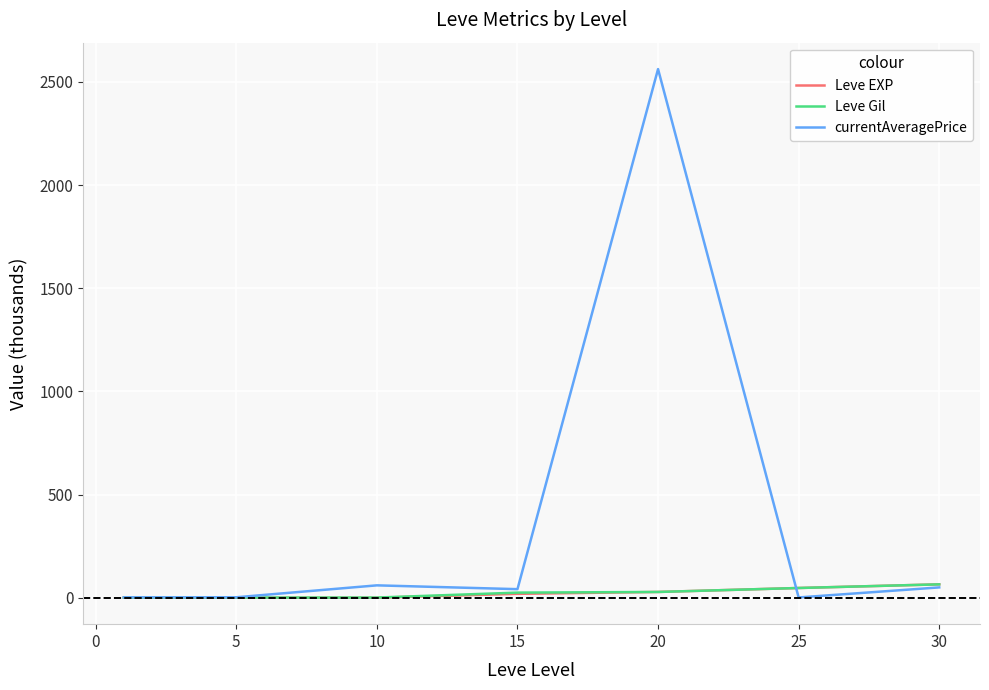

Which series has the largest total across all categories?

currentAveragePrice